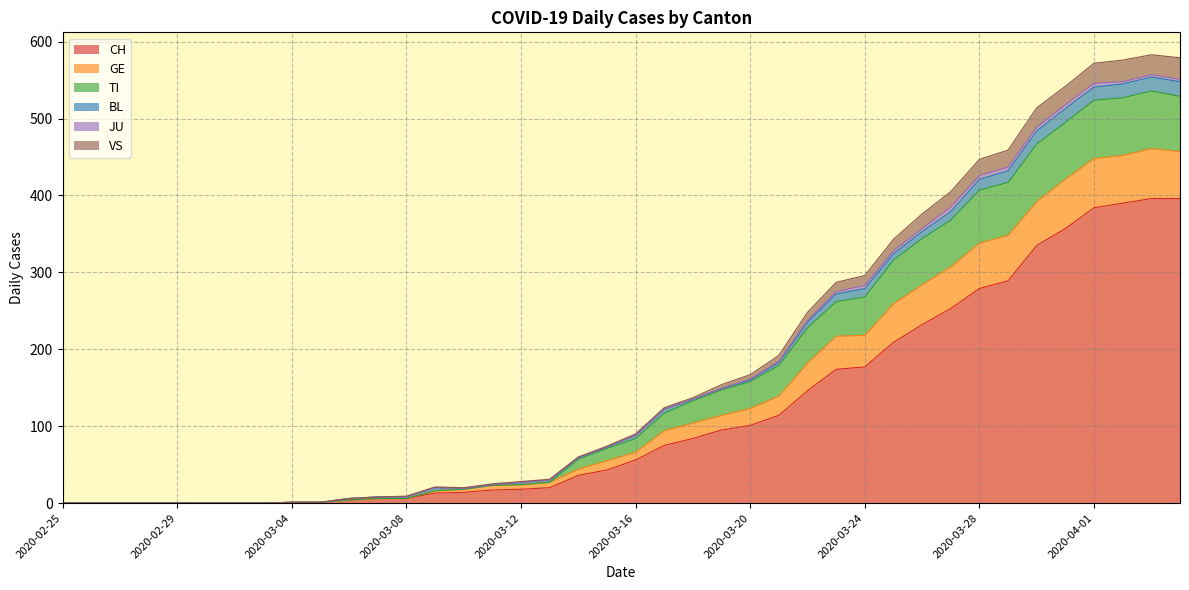

Does the chart have visible grid lines?

Yes